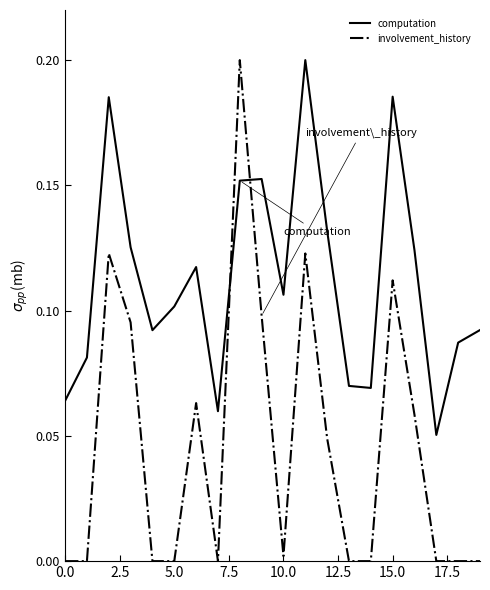

Which series has the largest total across all categories?

computation